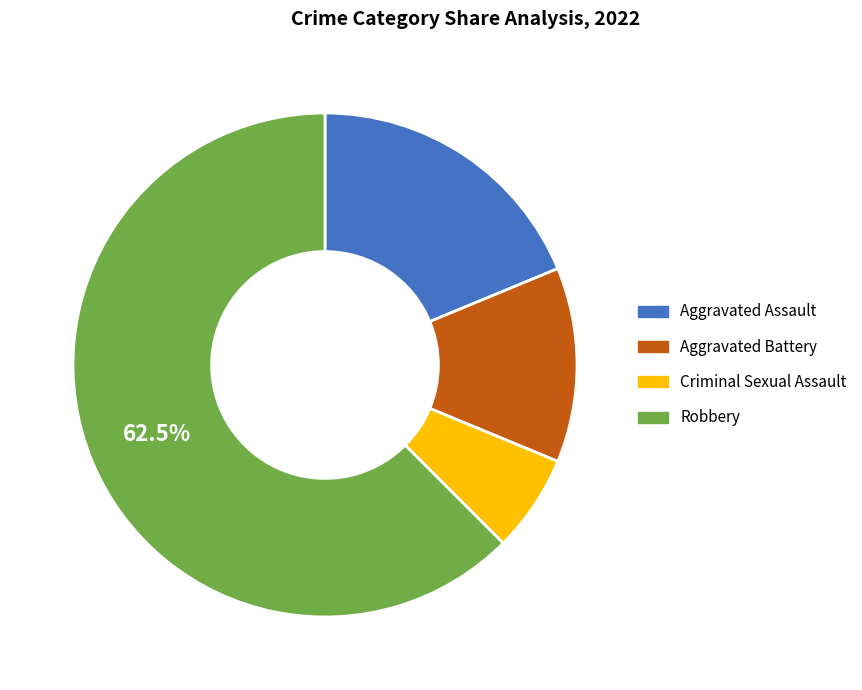

What is the smallest slice in the pie chart?

Criminal Sexual Assault